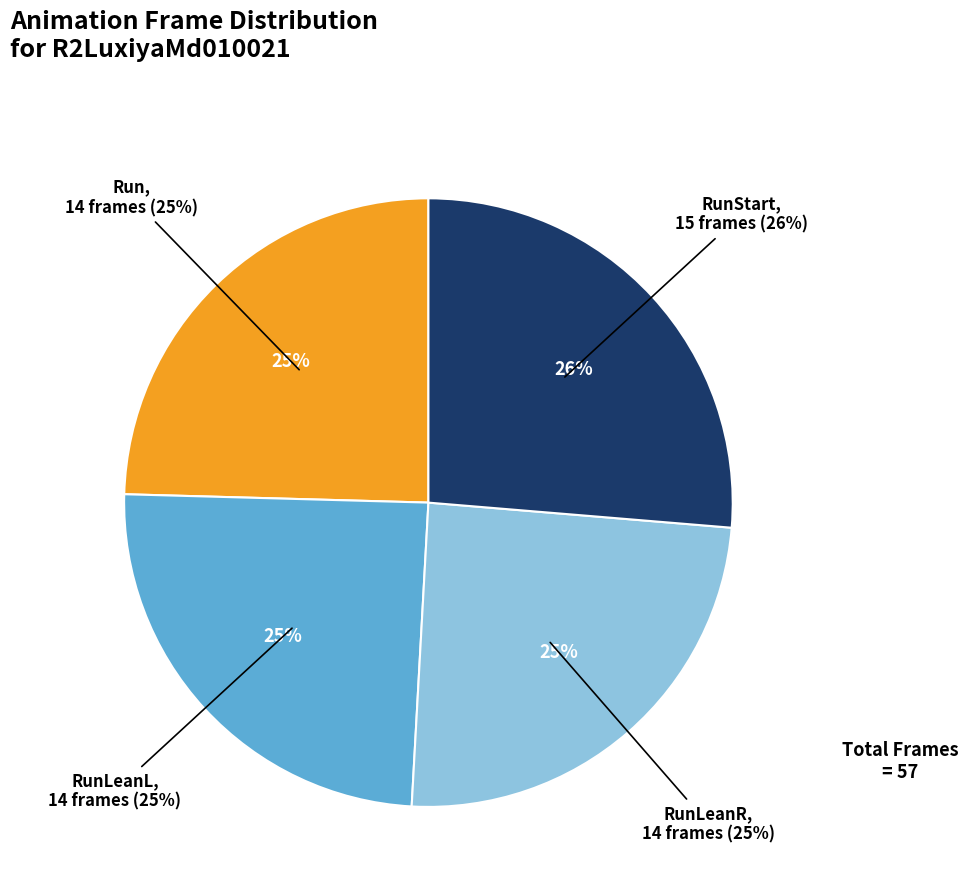

To the nearest percent, what is the average slice percentage?

25%